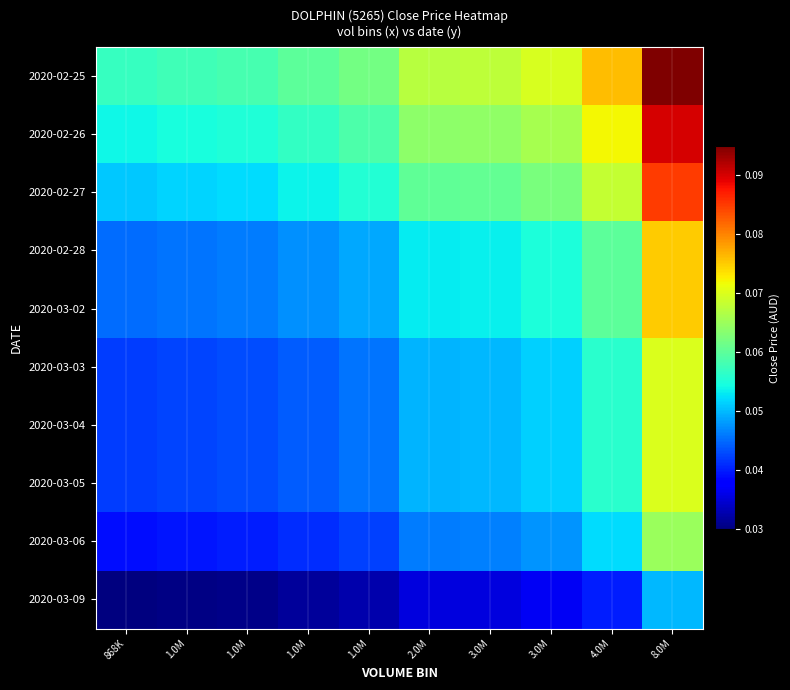

At which category does the chart reach its minimum across all series?

868K